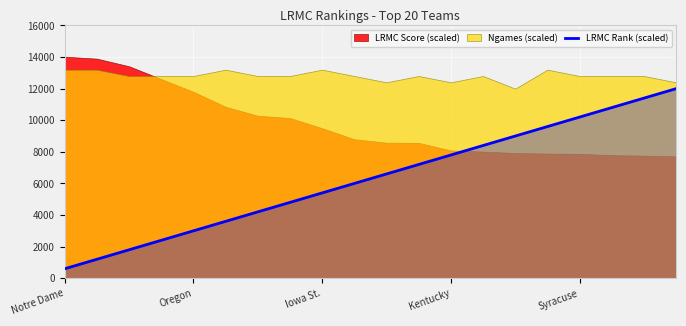

True or false: LRMC Rank (scaled) has a value of 5400 at Iowa St..

True